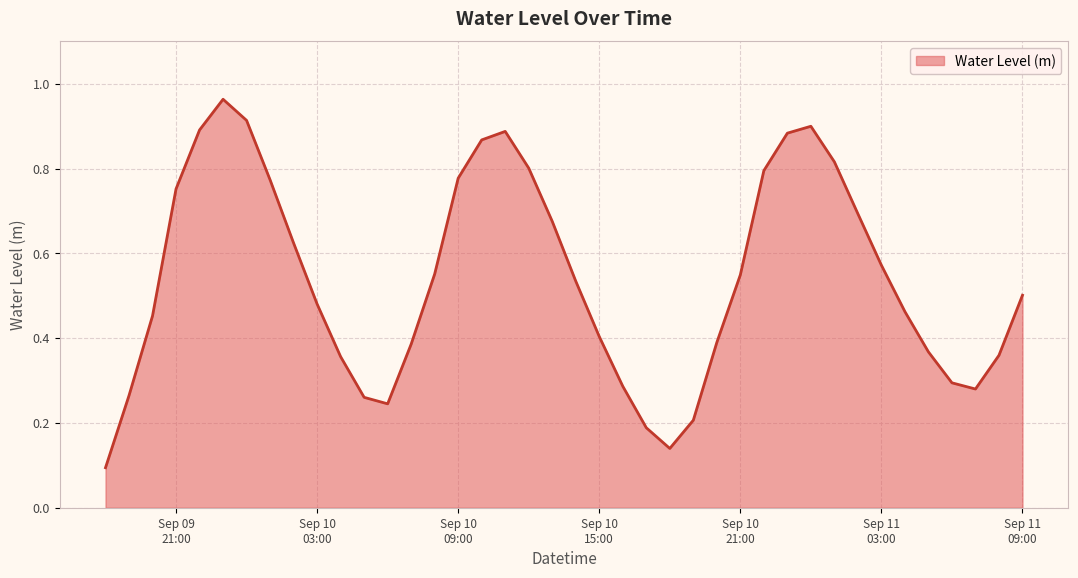

Does the chart have visible grid lines?

Yes